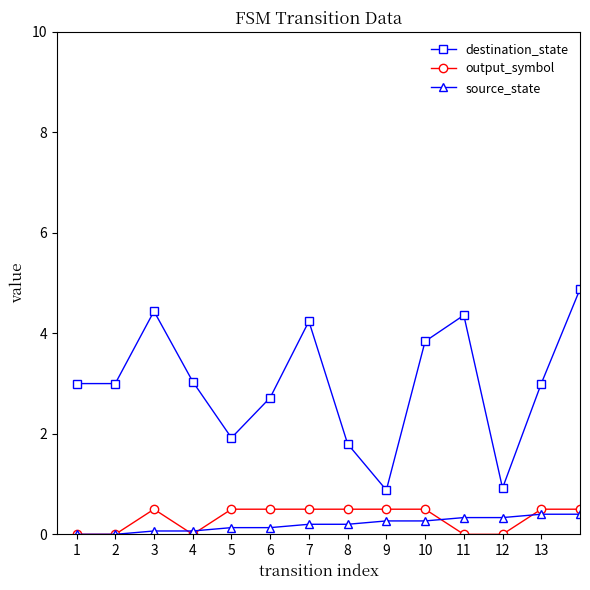

True or false: source_state and destination_state intersect in this chart.

False